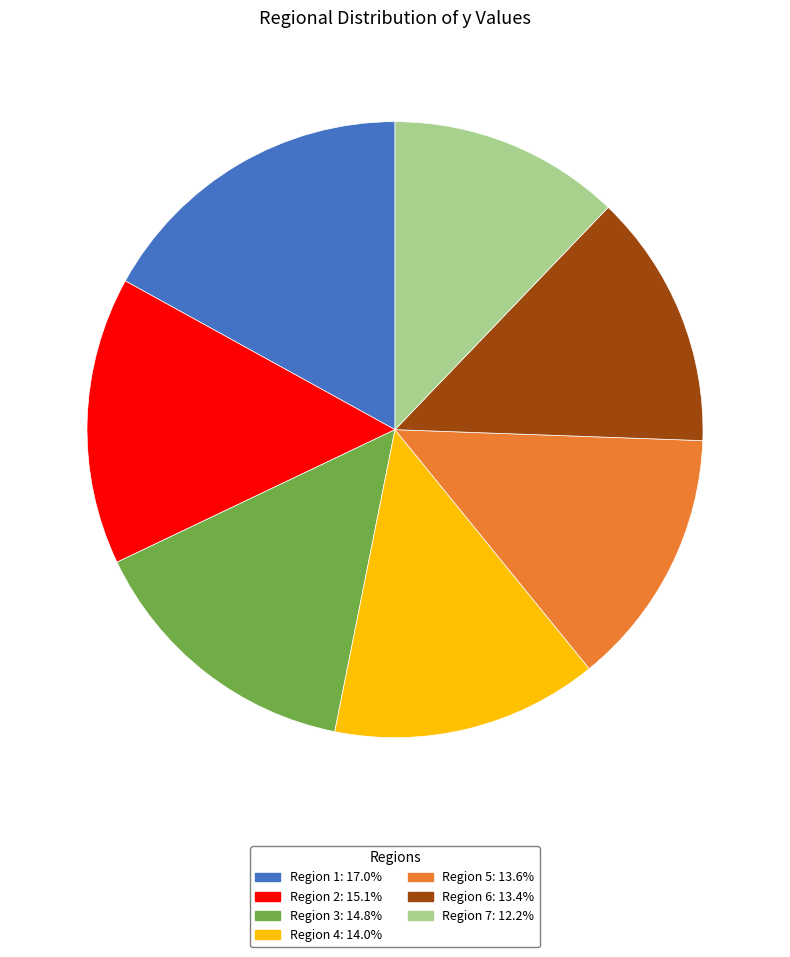

Does any single category account for the majority?

No